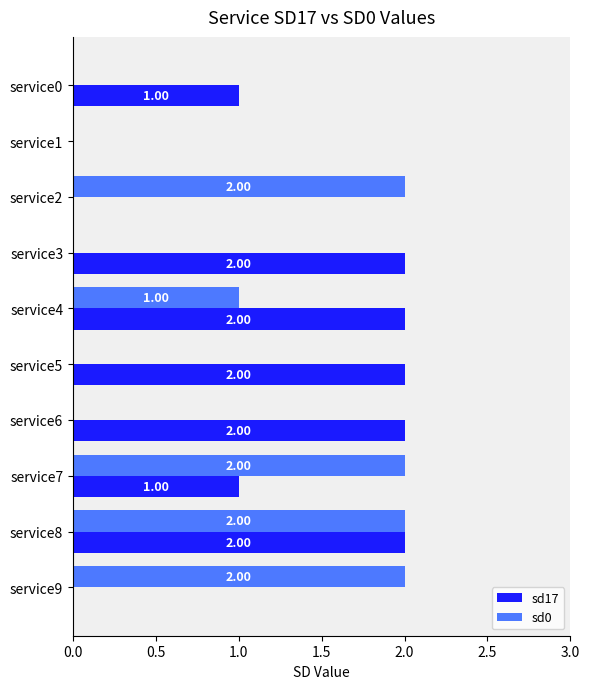

Between service7 and service8, which series saw the biggest shift?

sd17